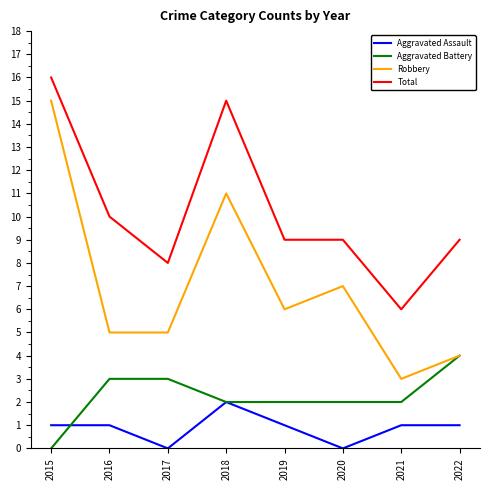

What is the sum of all Aggravated Battery values?

18